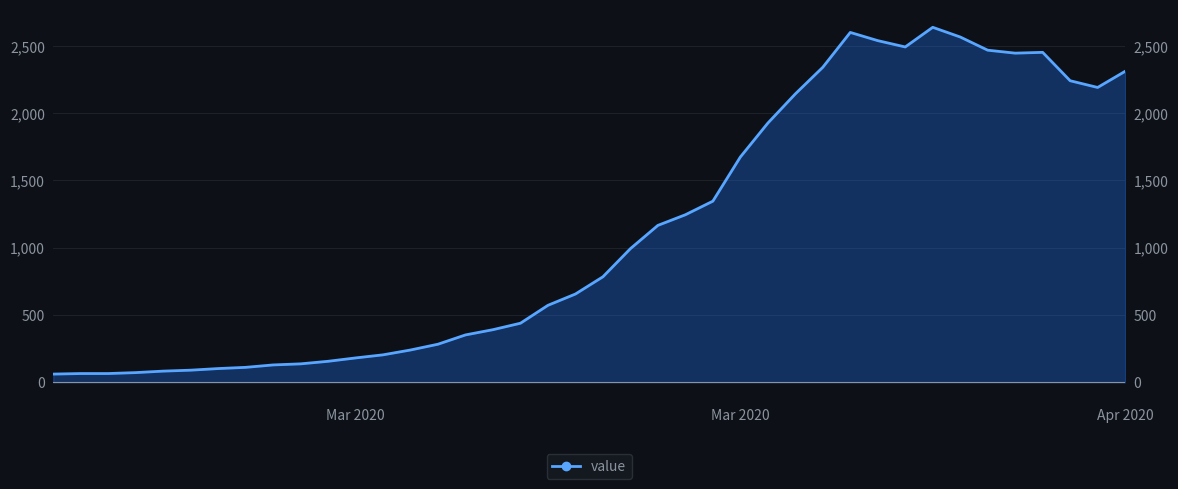

What is the maximum value shown in the chart?

2638